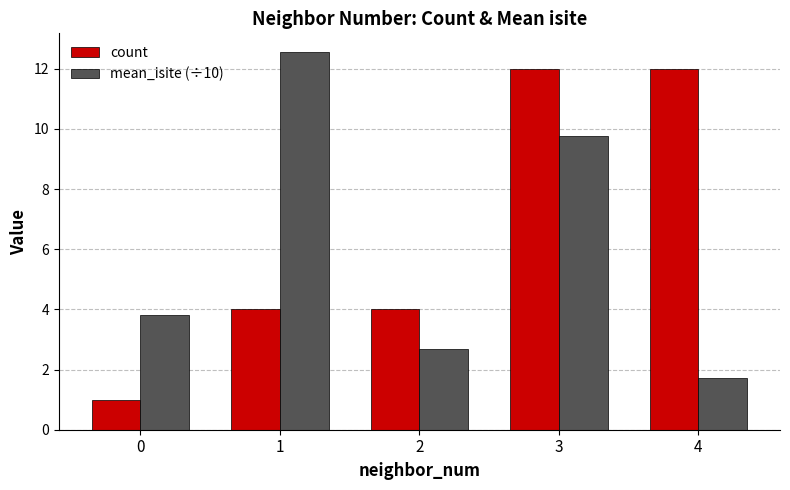

How many data points does each series have?

5